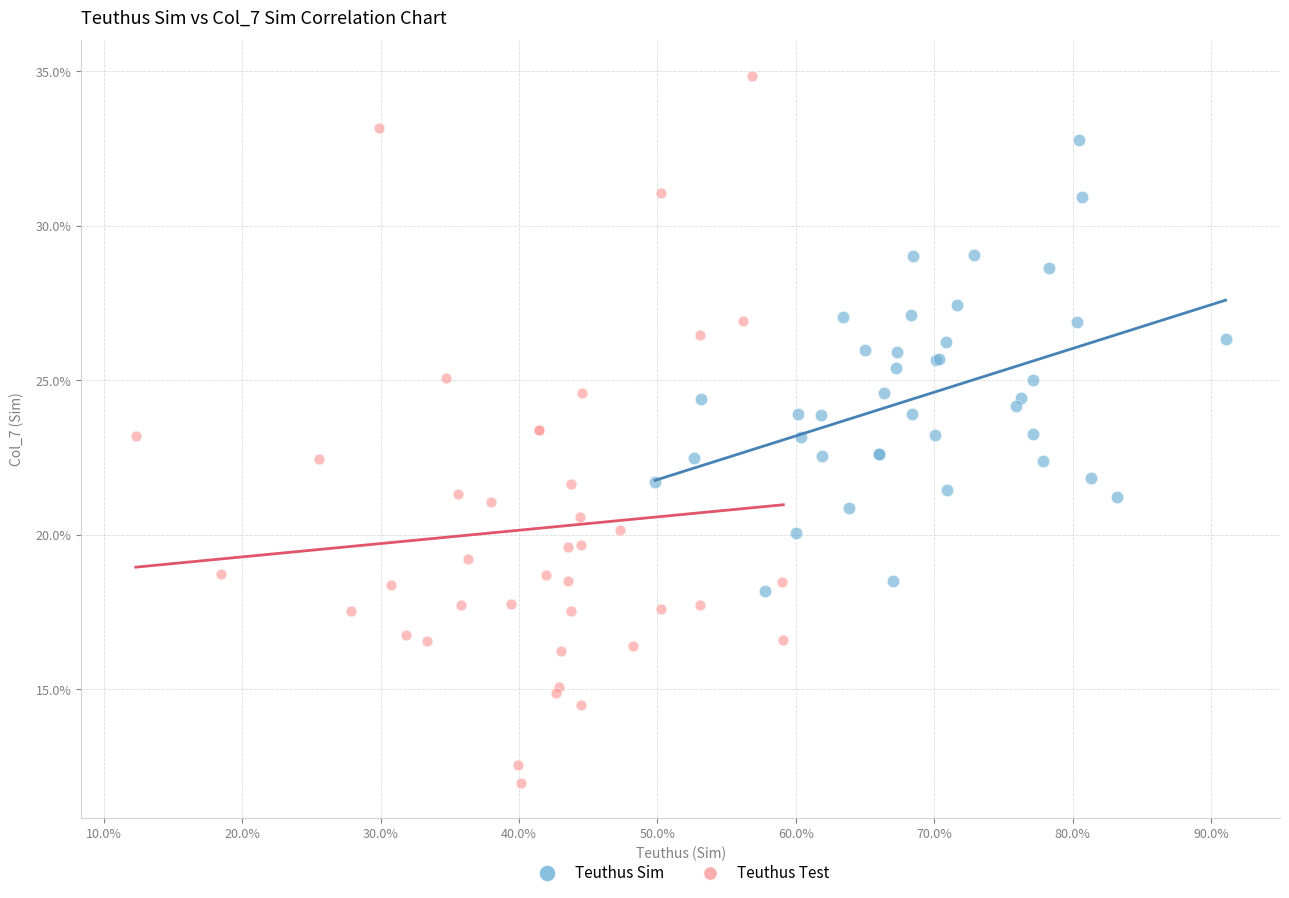

What are all the series names shown in the legend?

Teuthus Sim, Teuthus Test